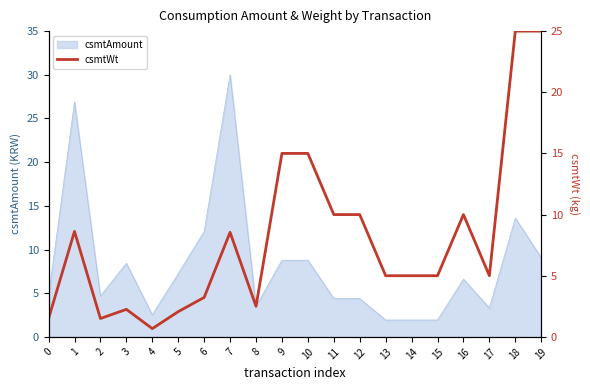

True or false: csmtAmount has a value of 11.8 at 10.

False